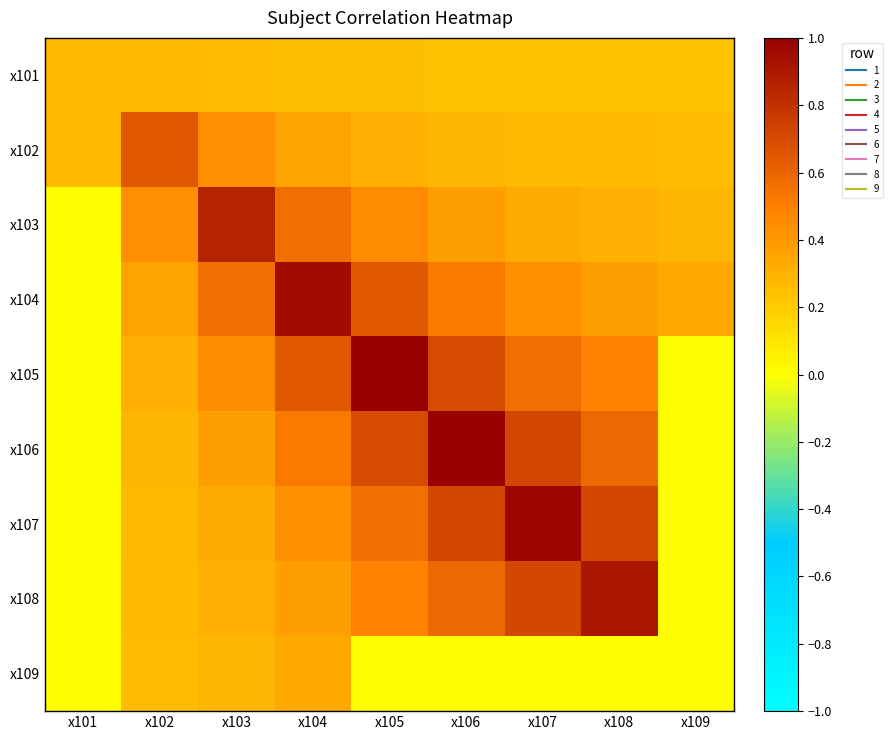

Reading left to right, extract all data points from this chart.

x101: x101=0.3	x102=0.3	x103=0.3	x104=0.3	x105=0.3	x106=0.2	x107=0.2	x108=0.2	x109=0.2
x102: x101=0.3	x102=0.7	x103=0.4	x104=0.4	x105=0.3	x106=0.3	x107=0.3	x108=0.3	x109=0.3
x103: x101=0.0	x102=0.4	x103=0.9	x104=0.6	x105=0.4	x106=0.4	x107=0.3	x108=0.3	x109=0.3
x104: x101=0.0	x102=0.4	x103=0.6	x104=0.9	x105=0.7	x106=0.5	x107=0.4	x108=0.4	x109=0.3
x105: x101=0.0	x102=0.3	x103=0.4	x104=0.7	x105=1.0	x106=0.7	x107=0.6	x108=0.5	x109=0.0
x106: x101=0.0	x102=0.3	x103=0.4	x104=0.5	x105=0.7	x106=1.0	x107=0.7	x108=0.6	x109=0.0
x107: x101=0.0	x102=0.3	x103=0.3	x104=0.4	x105=0.6	x106=0.7	x107=1.0	x108=0.7	x109=0.0
x108: x101=0.0	x102=0.3	x103=0.3	x104=0.4	x105=0.5	x106=0.6	x107=0.7	x108=0.9	x109=0.0
x109: x101=0.0	x102=0.3	x103=0.3	x104=0.3	x105=0.0	x106=0.0	x107=0.0	x108=0.0	x109=0.0